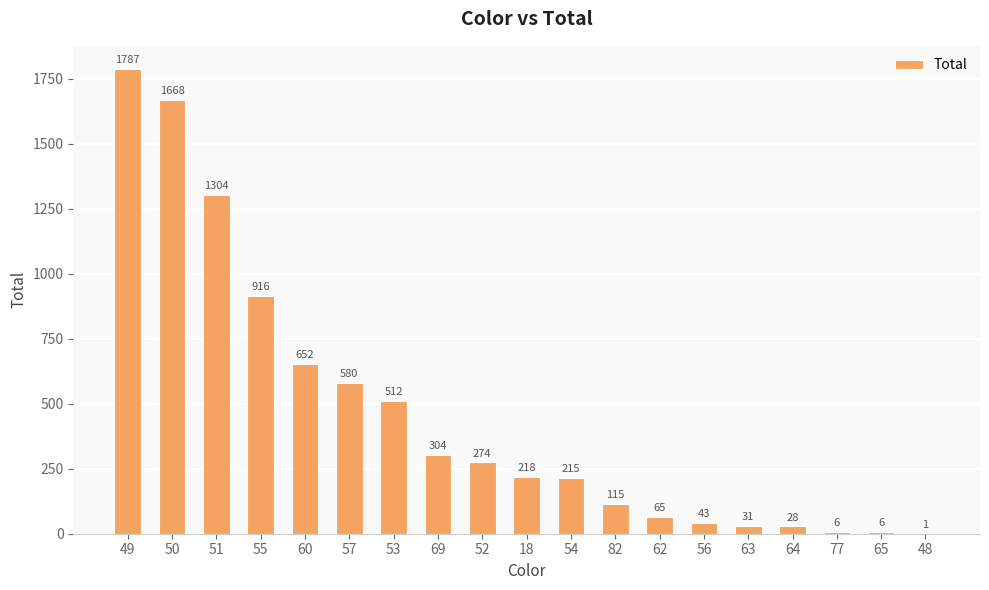

At which label is the value closest to 894?

55